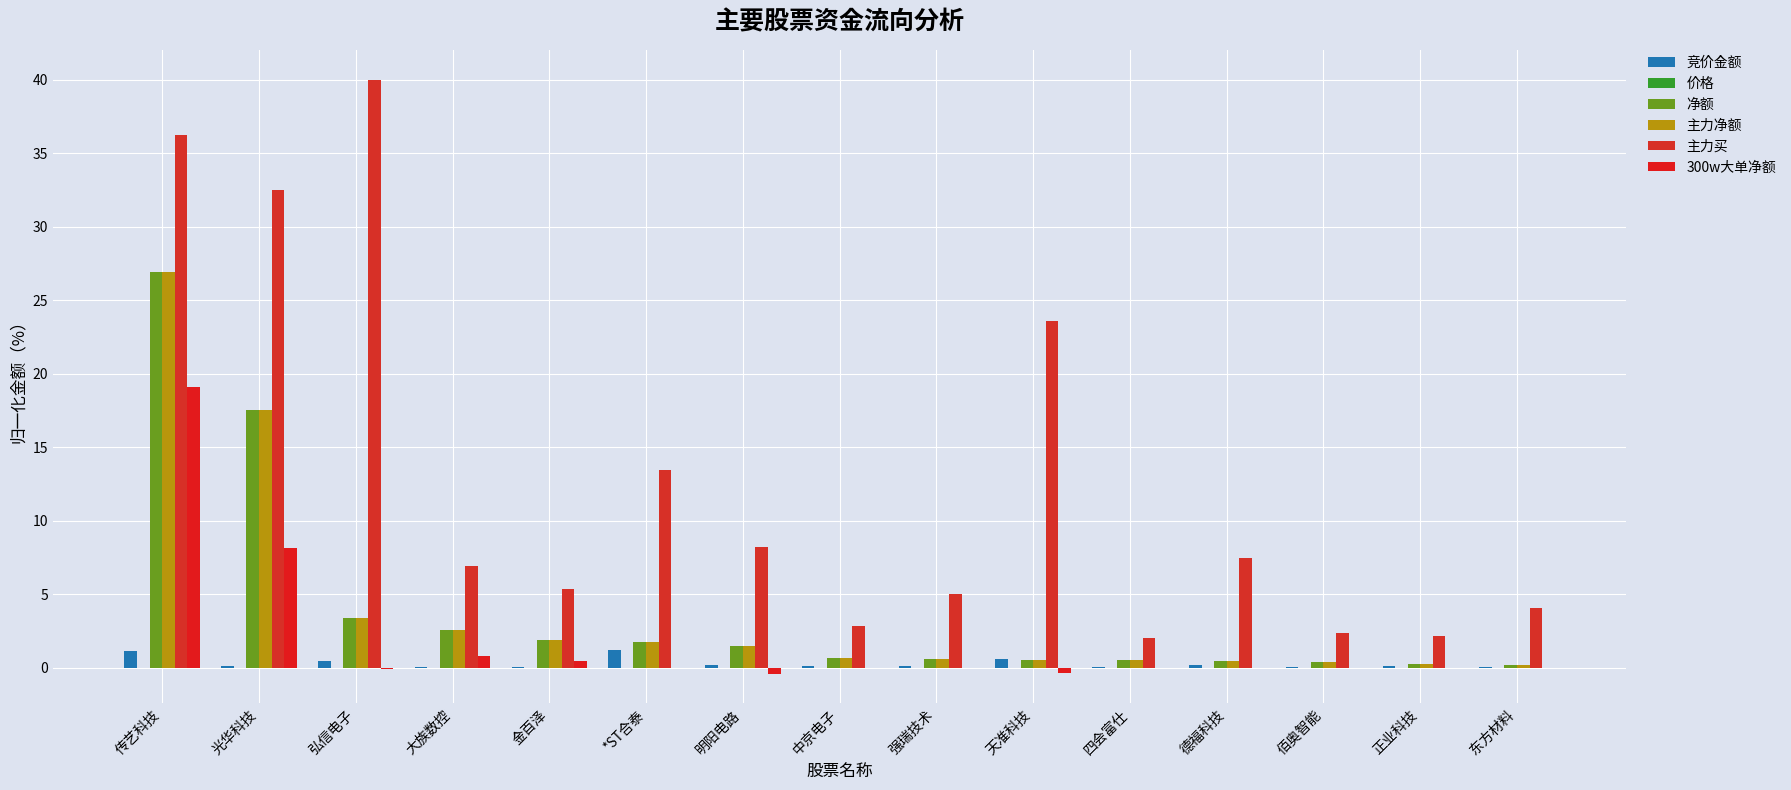

How many groups of bars are there?

15